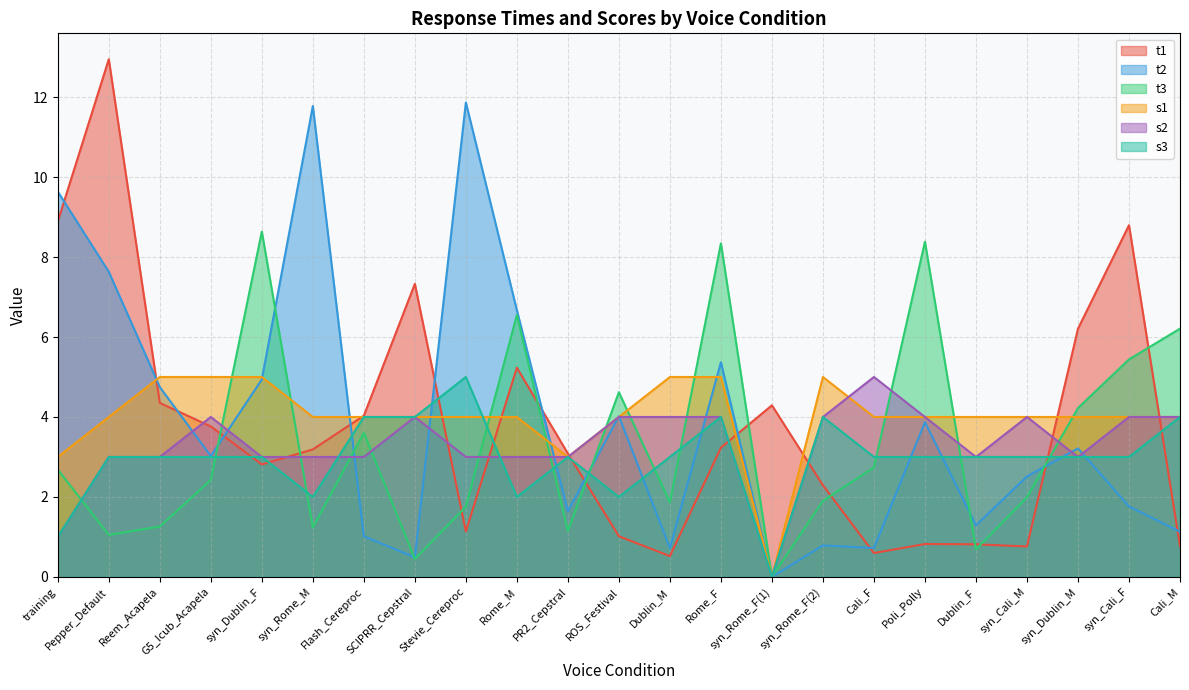

Is the value of t1 at PR2_Cepstral greater than the value of t2 at syn_Rome_F(2)?

Yes